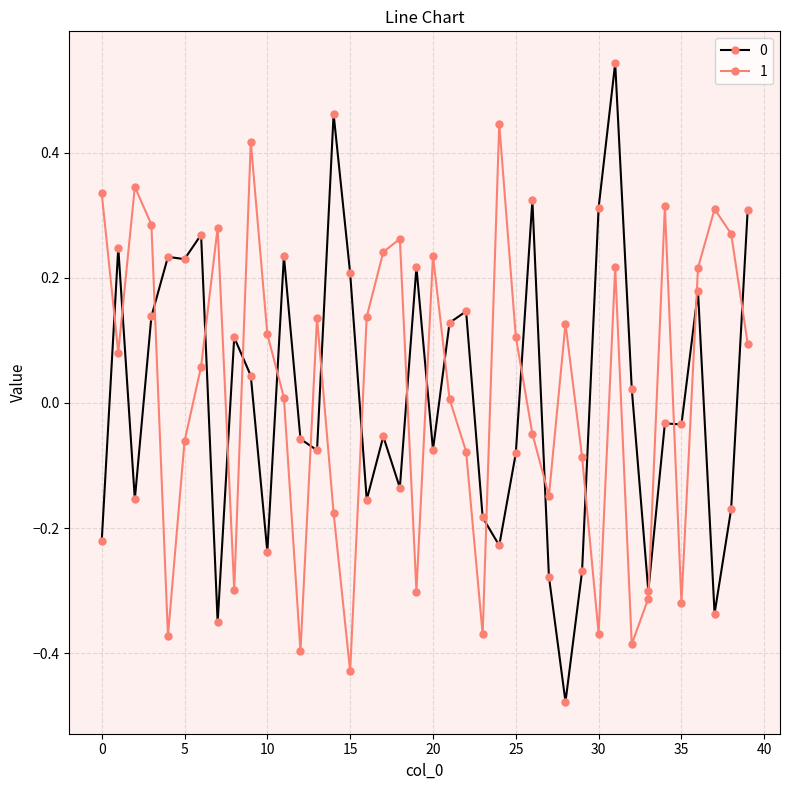

True or false: 0 has more than 2 points higher than both neighbors.

True